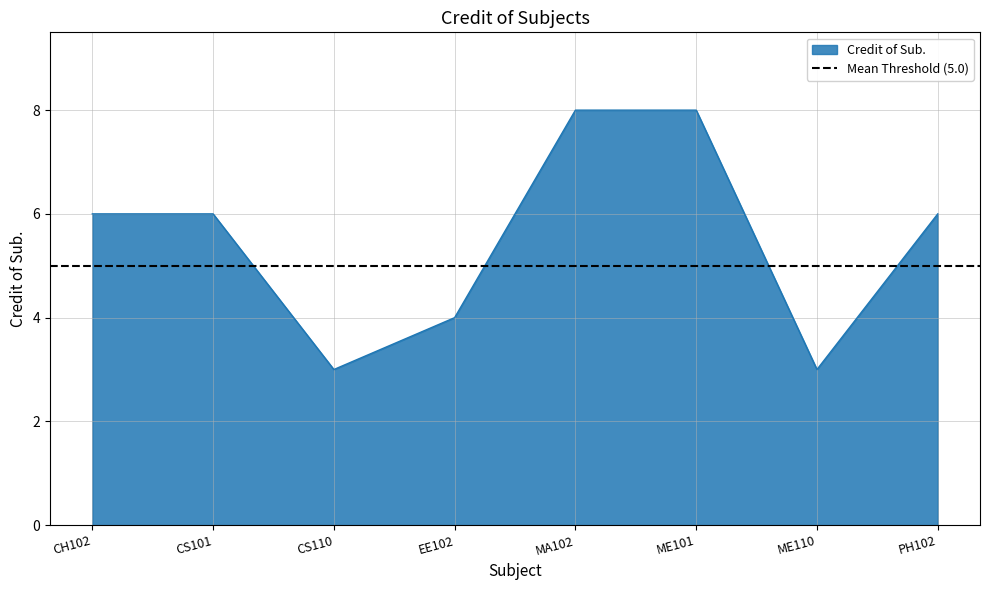

The value at CH102 is 6. True or false?

True